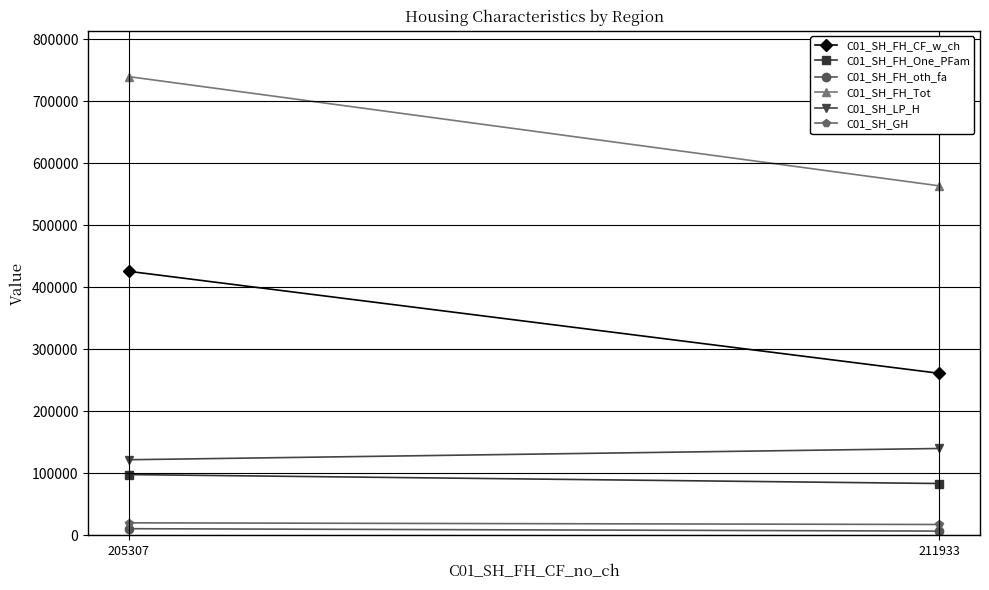

The value of C01_SH_GH at 211933 is 4988. True or false?

False